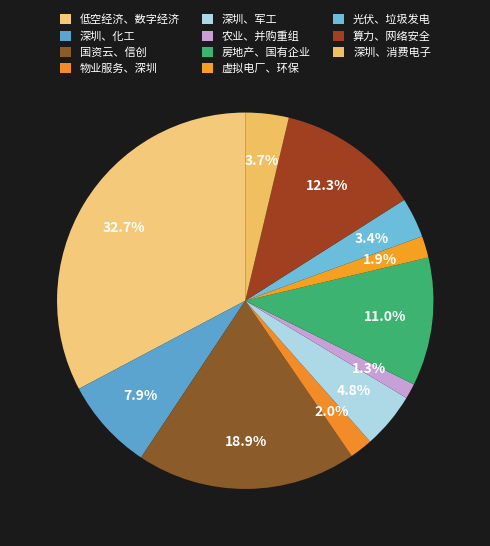

Which category has the biggest portion of the pie?

低空经济、数字经济